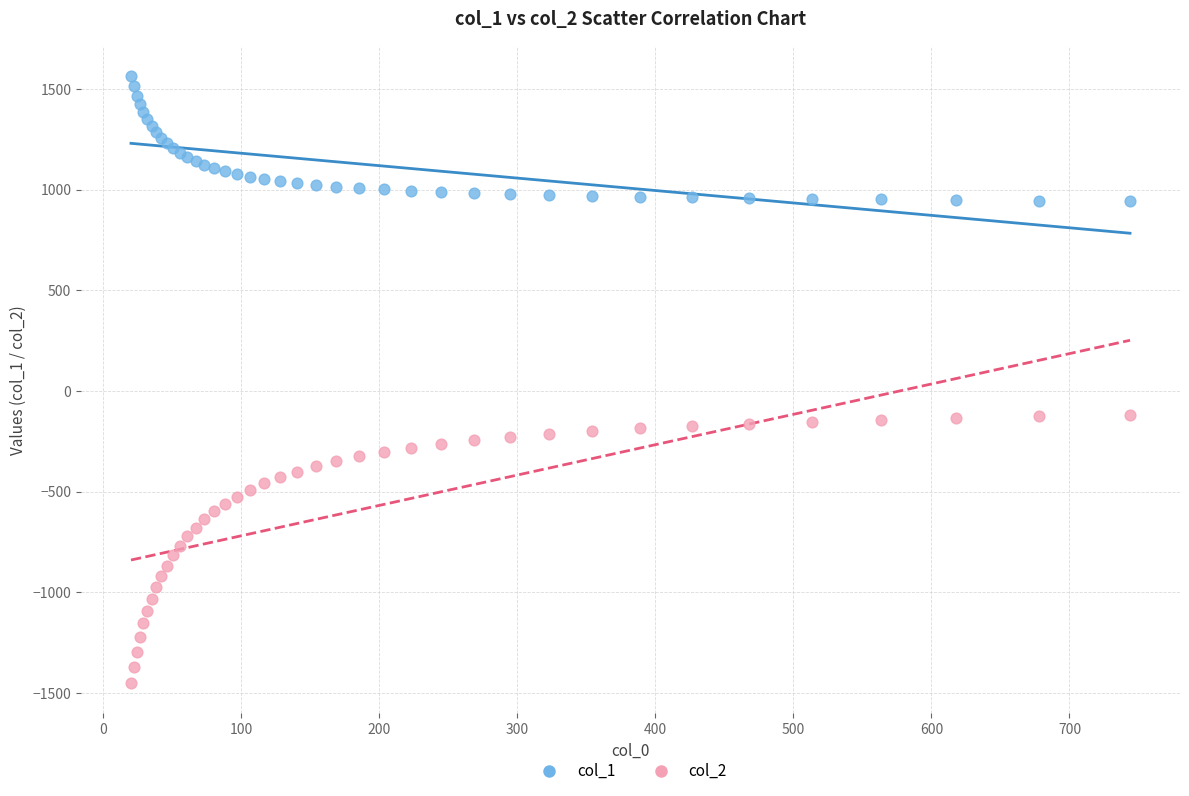

Which series has the largest Y range (max minus min)?

col_2